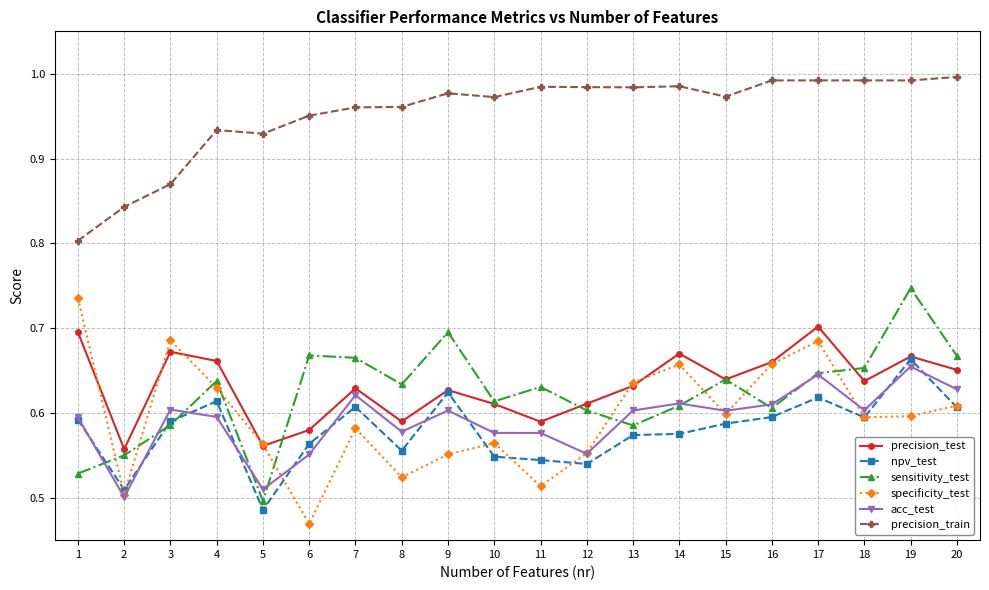

Which series has the largest range (max minus min)?

specificity_test